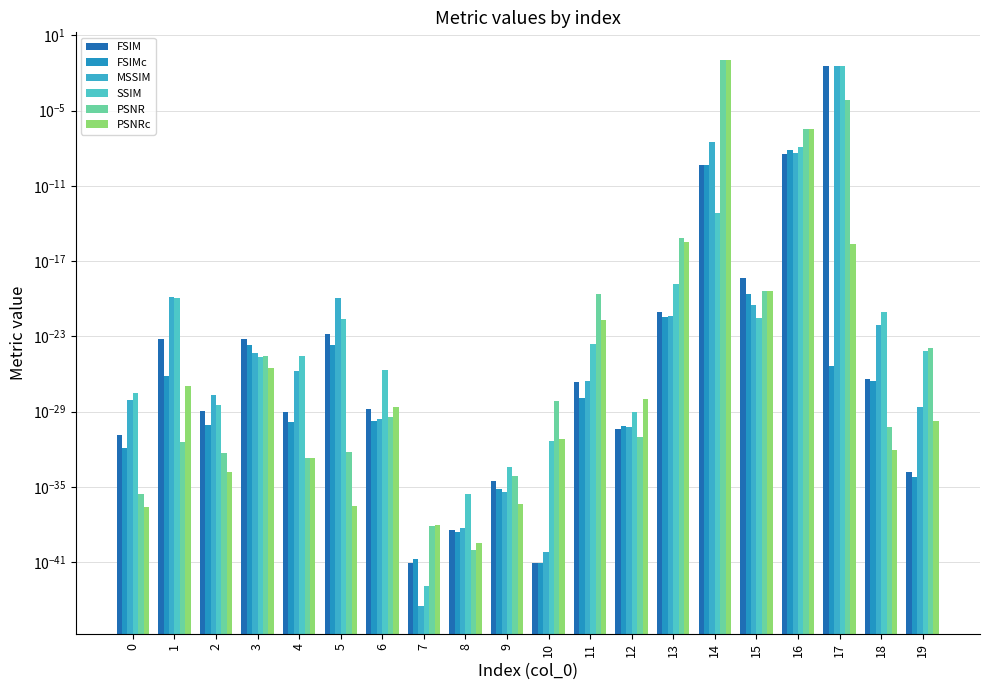

Does the chart contain stacked bars?

No